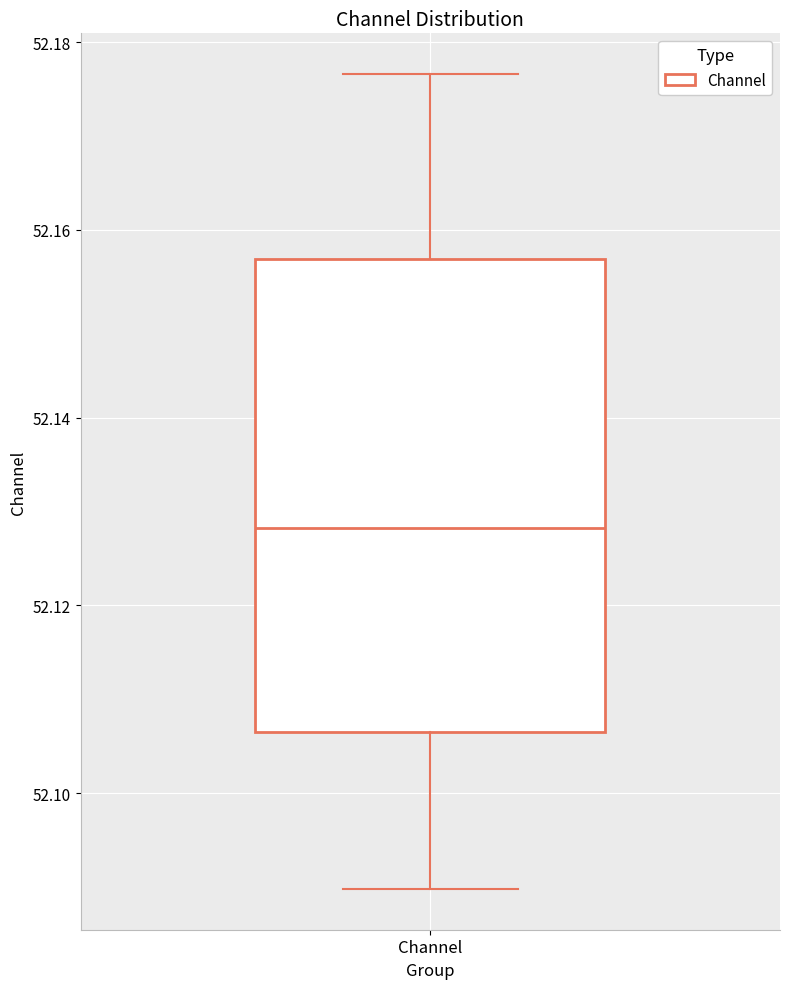

Where does the median line of the box for Channel sit on the y-axis? The values are not printed on the chart, so give them approximately, as read against the axis.

52.128